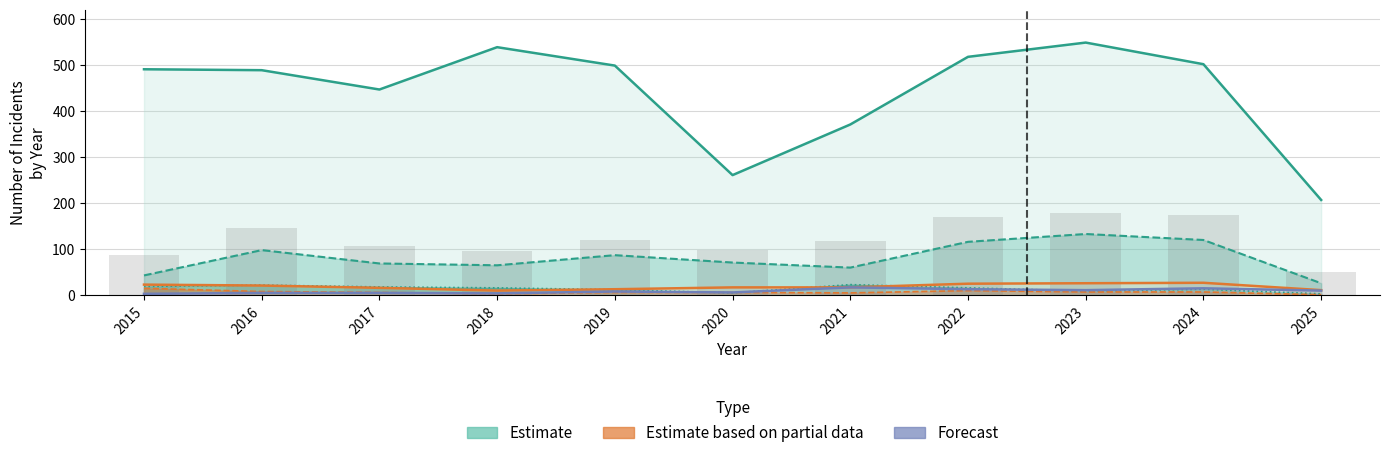

Which label corresponds to the smallest value in the chart?

2025